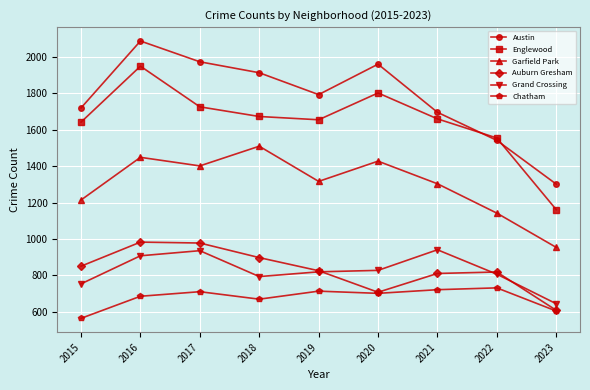

Where is Garfield Park nearest to the value 1231?

2015